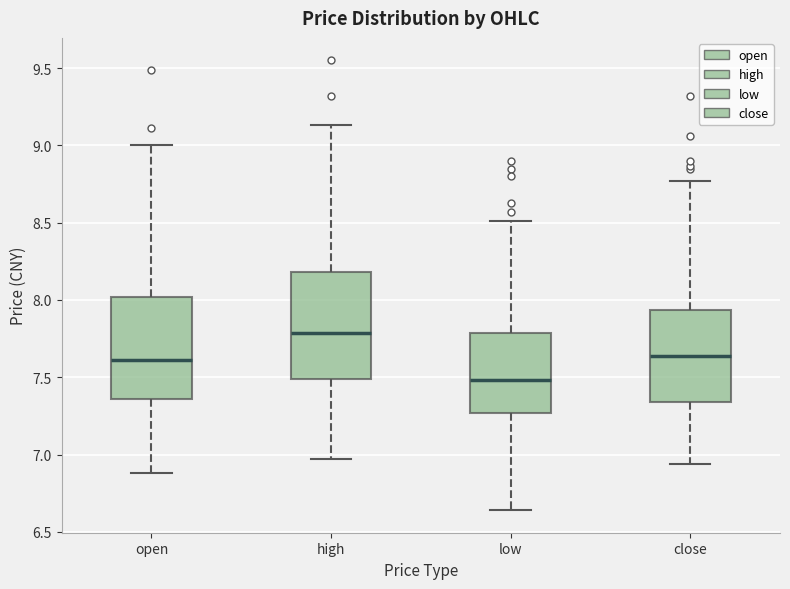

Which box's median line is the lowest?

low